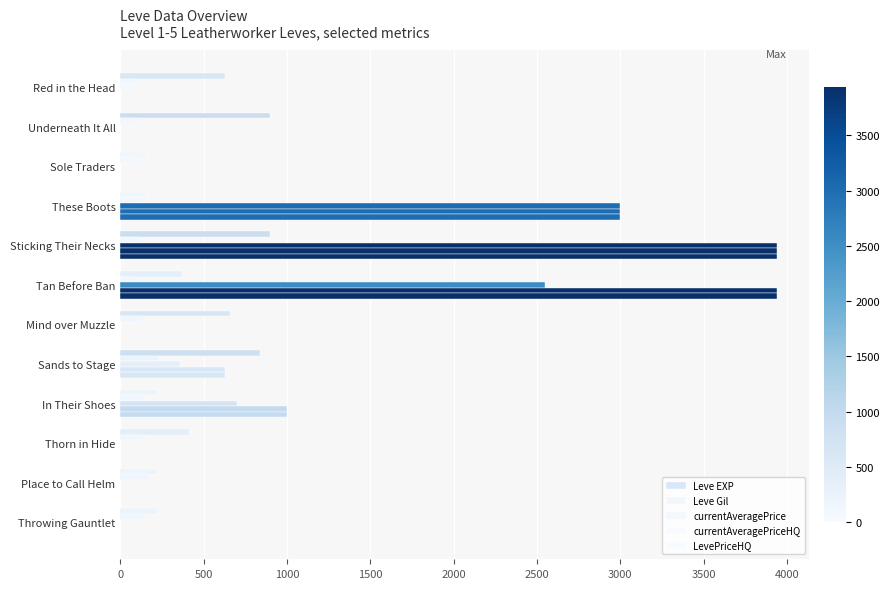

How many series are shown in this chart?

5